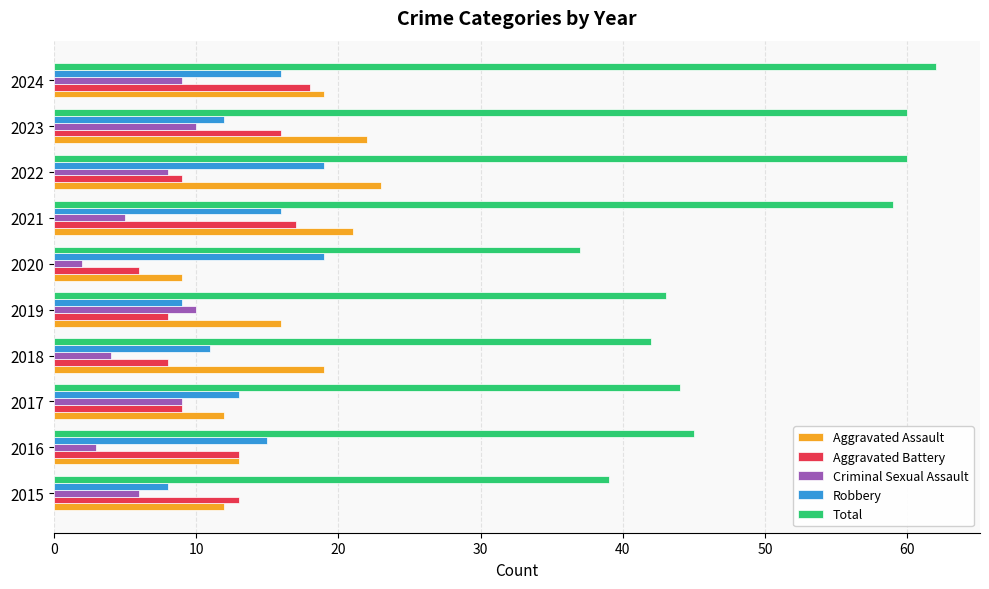

What are all the series names shown in the legend?

Aggravated Assault, Aggravated Battery, Criminal Sexual Assault, Robbery, Total